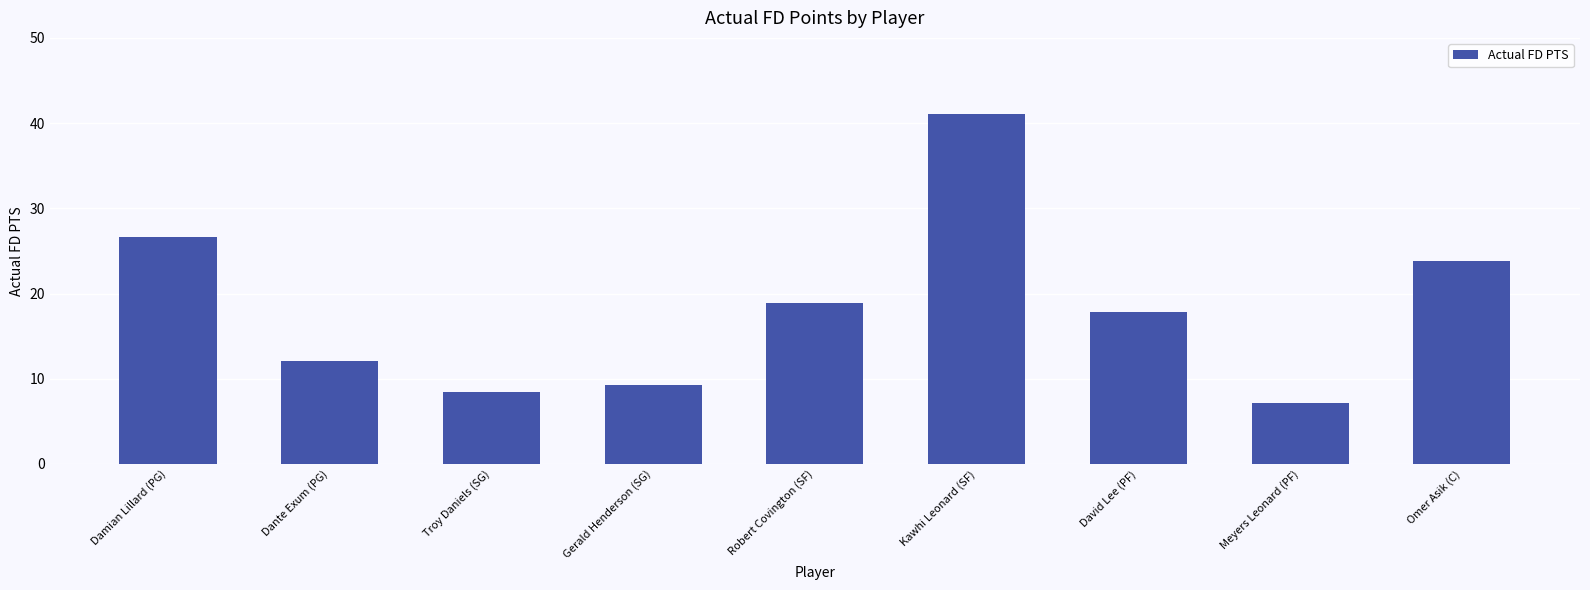

What is the ratio of the value at Dante Exum (PG) to the value at David Lee (PF)?

0.7